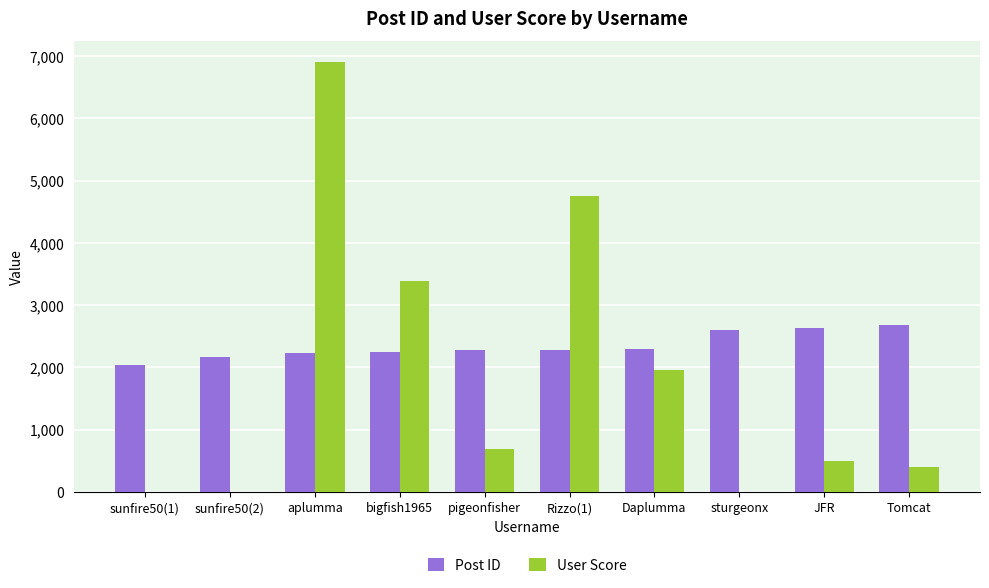

Which series has the largest total across all categories?

Post ID